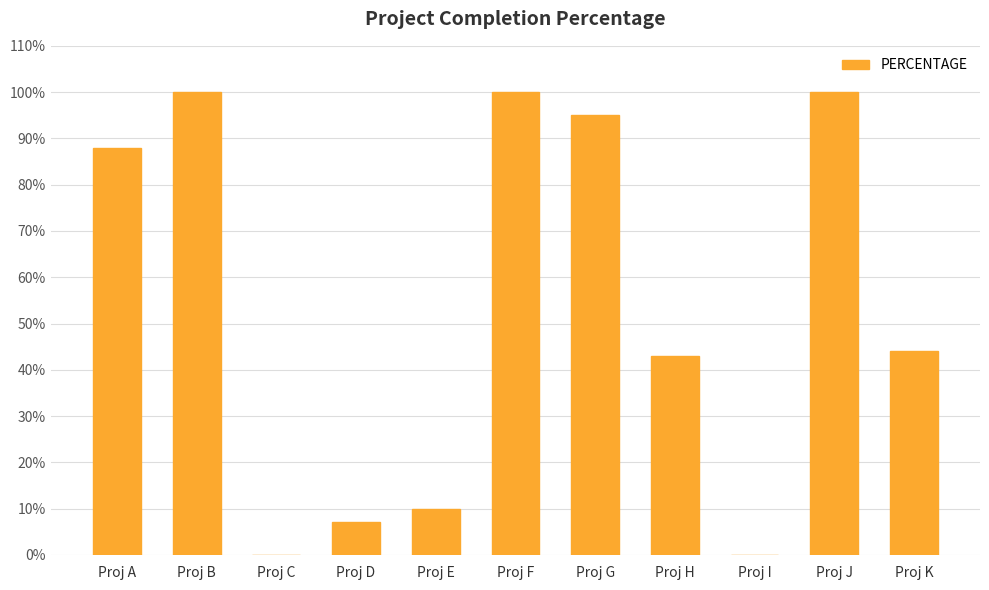

The value at Proj I is -0.5. True or false?

False